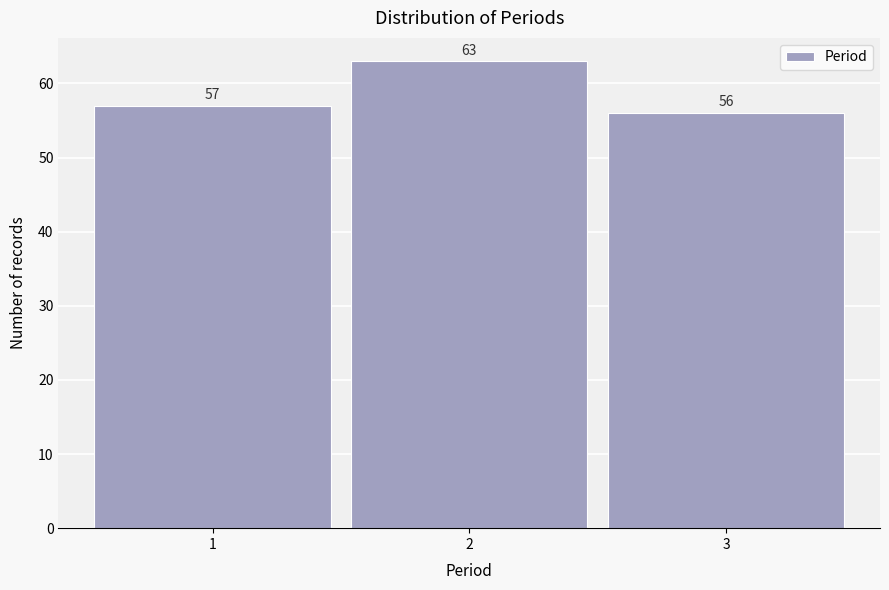

Reading left to right, list every bar in this chart as the range it spans on the x-axis followed by its height.

0.5 to 1.5: 57
1.5 to 2.5: 63
2.5 to 3.5: 56